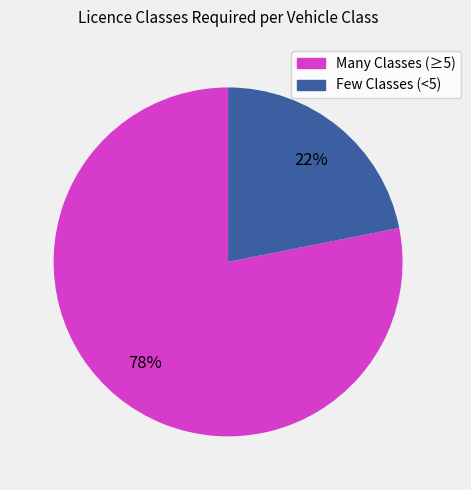

Is there any slice that represents more than half of the pie?

Yes